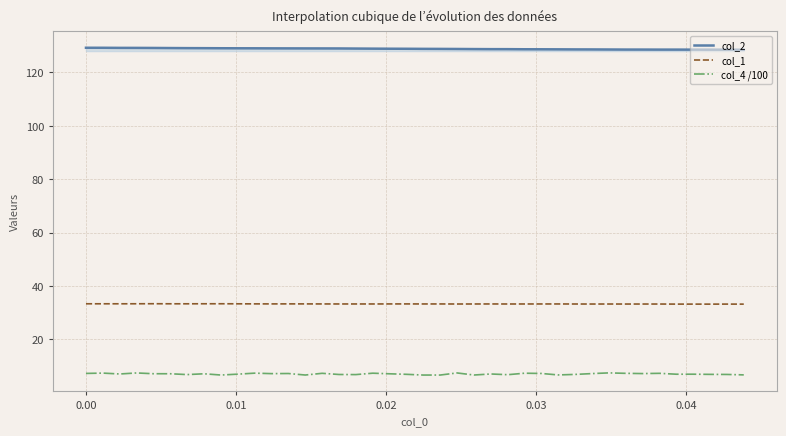

Which series has the largest total across all categories?

col_2